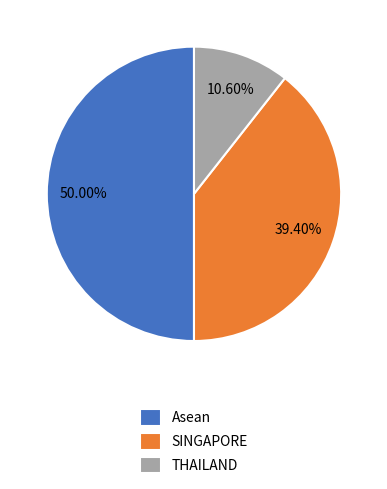

To the nearest percent, what is the average slice percentage?

33%